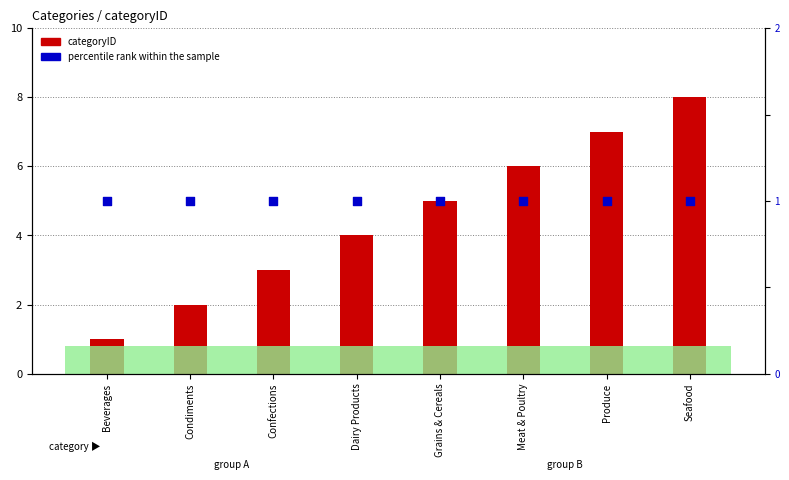

What are all the series names shown in the legend?

categoryID, percentile rank within the sample